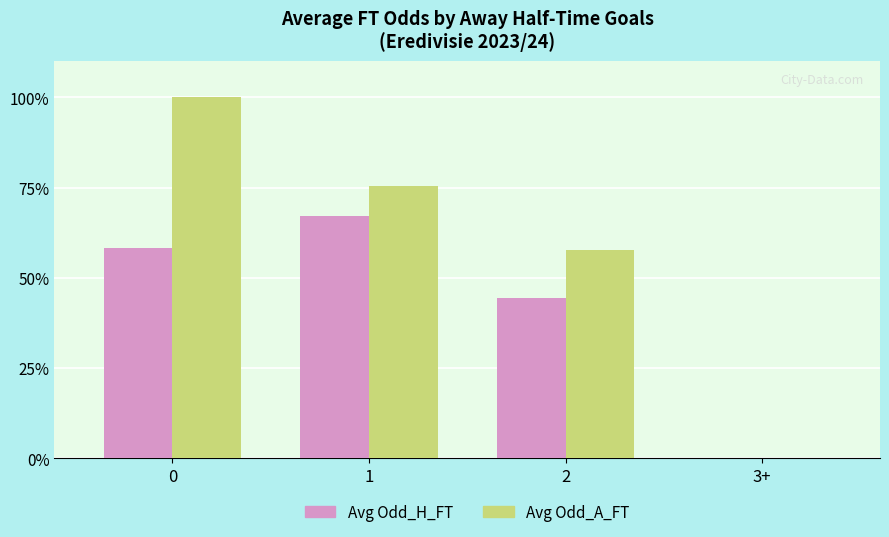

What is the greatest value displayed?

100.0